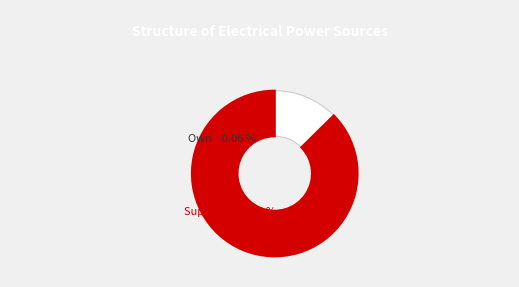

To the nearest percent, what is the average slice percentage?

50%